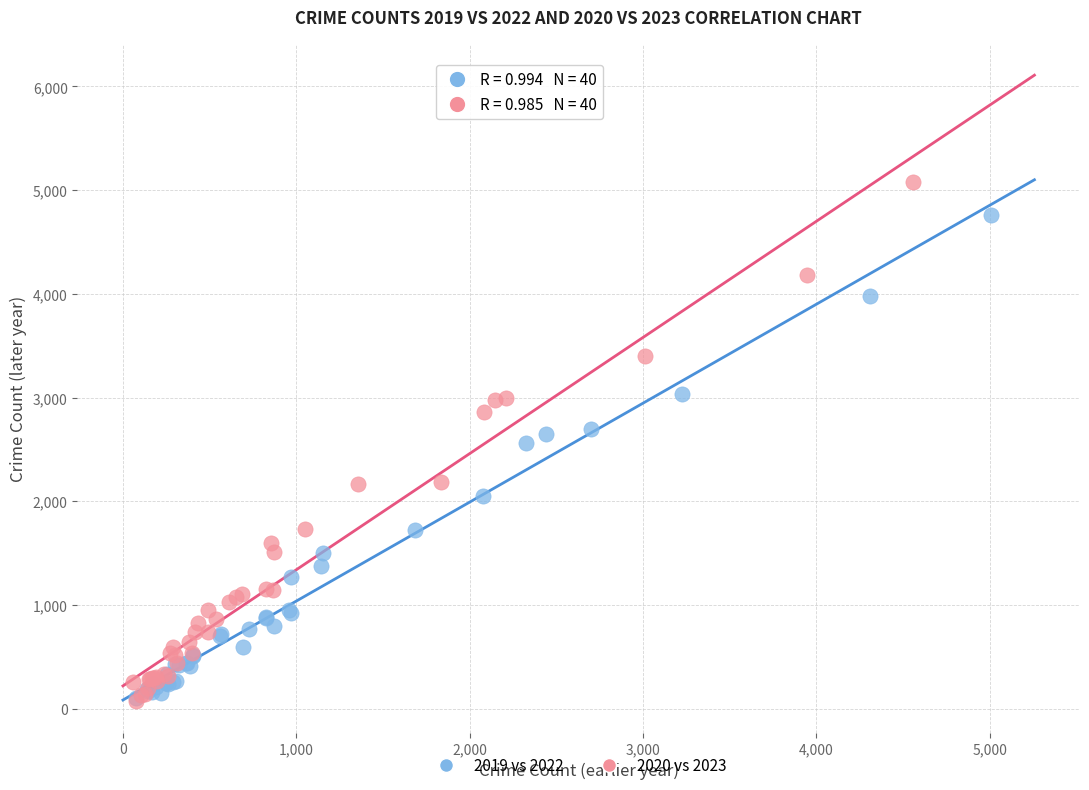

Which series has the largest Y range (max minus min)?

2020 vs 2023